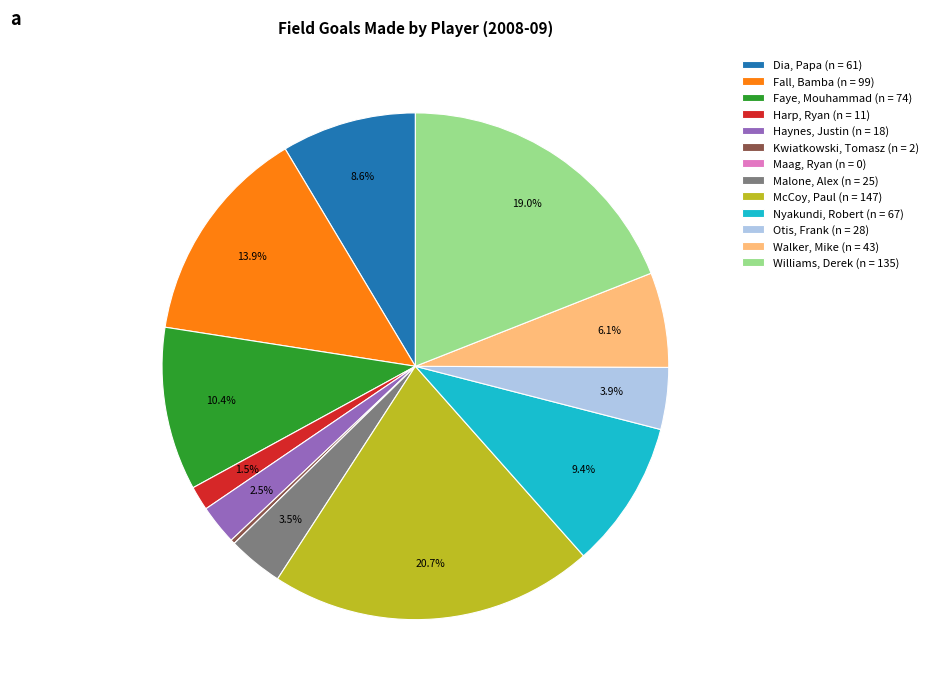

What percentage is NOT represented by McCoy, Paul (n = 147)?

79.3%